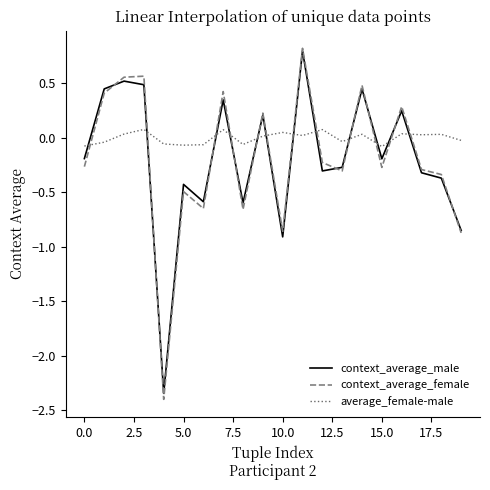

Which series has the largest total across all categories?

average_female-male